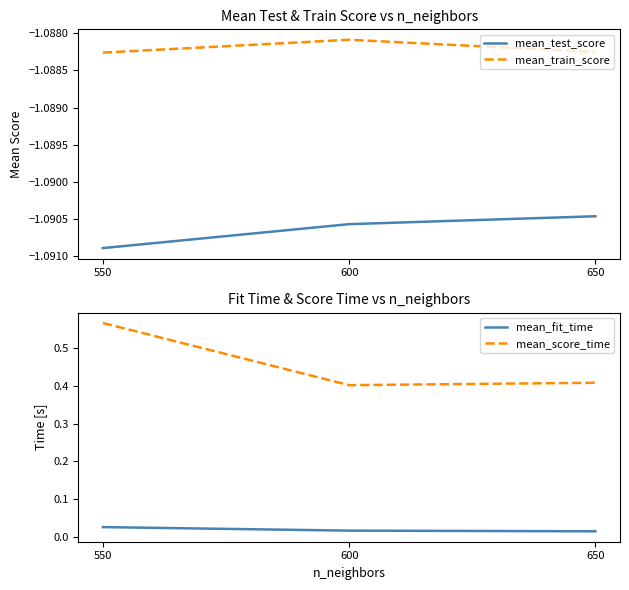

Does the chart display data point markers on the line(s)?

No